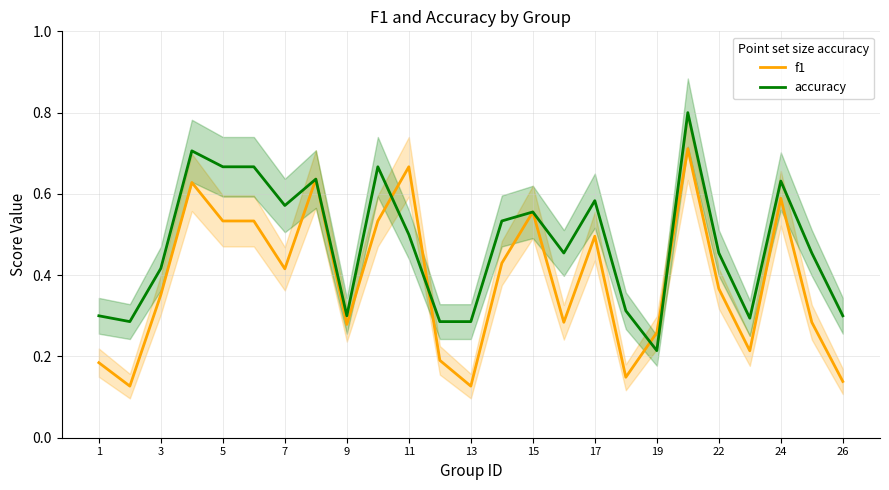

The accuracy series shows 0.5 at 26. True or false?

False